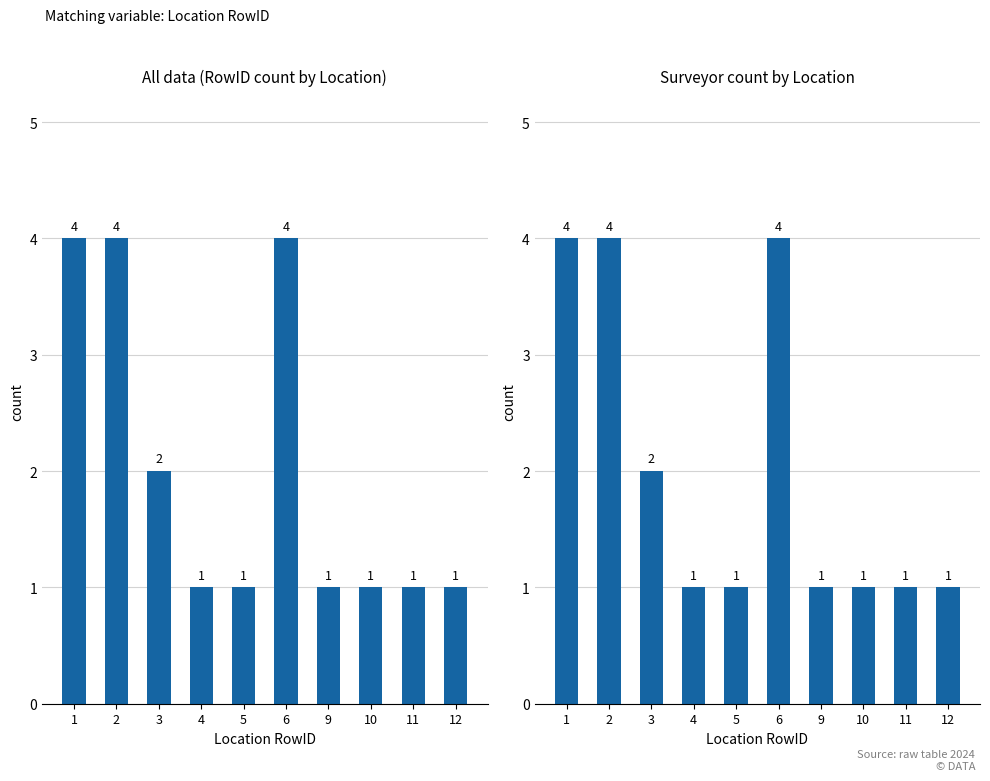

What is the smallest value displayed?

1